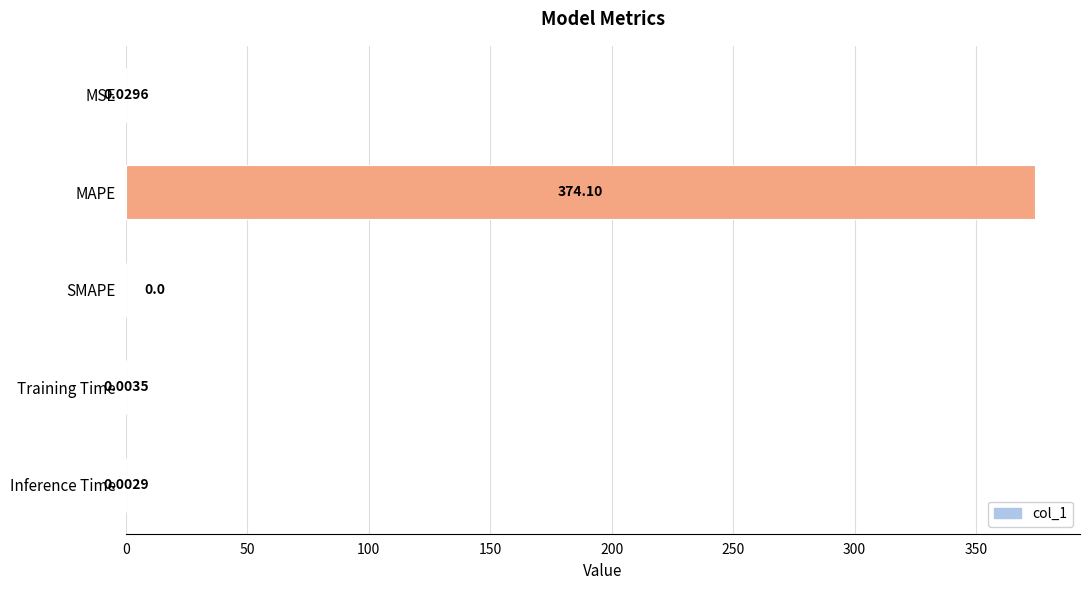

At which category does the chart reach its peak across all series?

MAPE